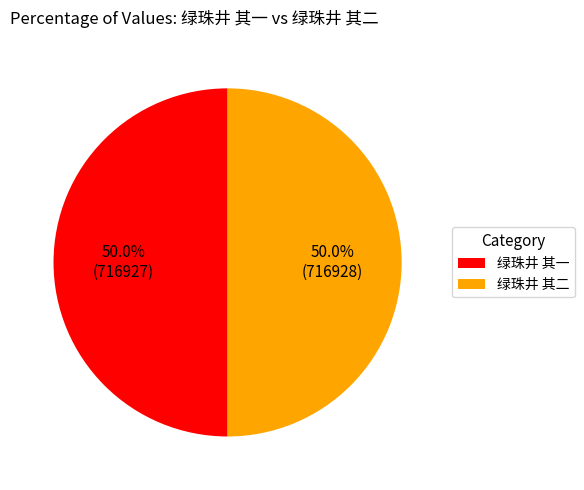

What is the total percentage of 绿珠井 其二 and 绿珠井 其一?

100.0%